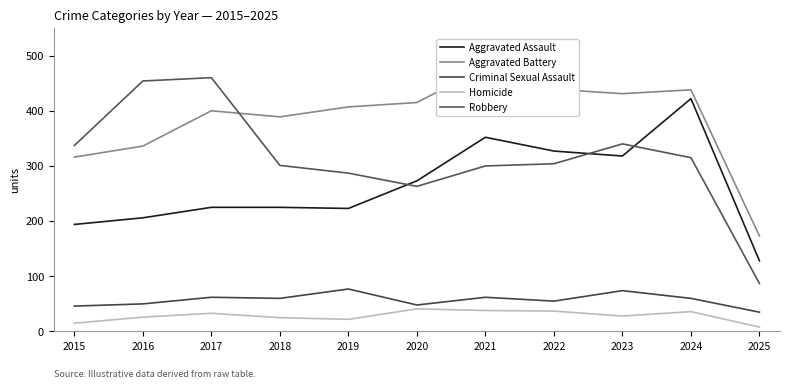

What are all the series names shown in the legend?

Aggravated Assault, Aggravated Battery, Criminal Sexual Assault, Homicide, Robbery